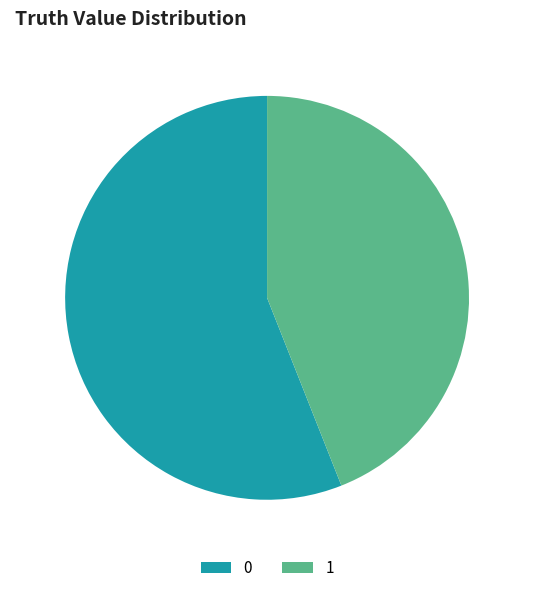

Does 0 represent more than half of the total?

Yes